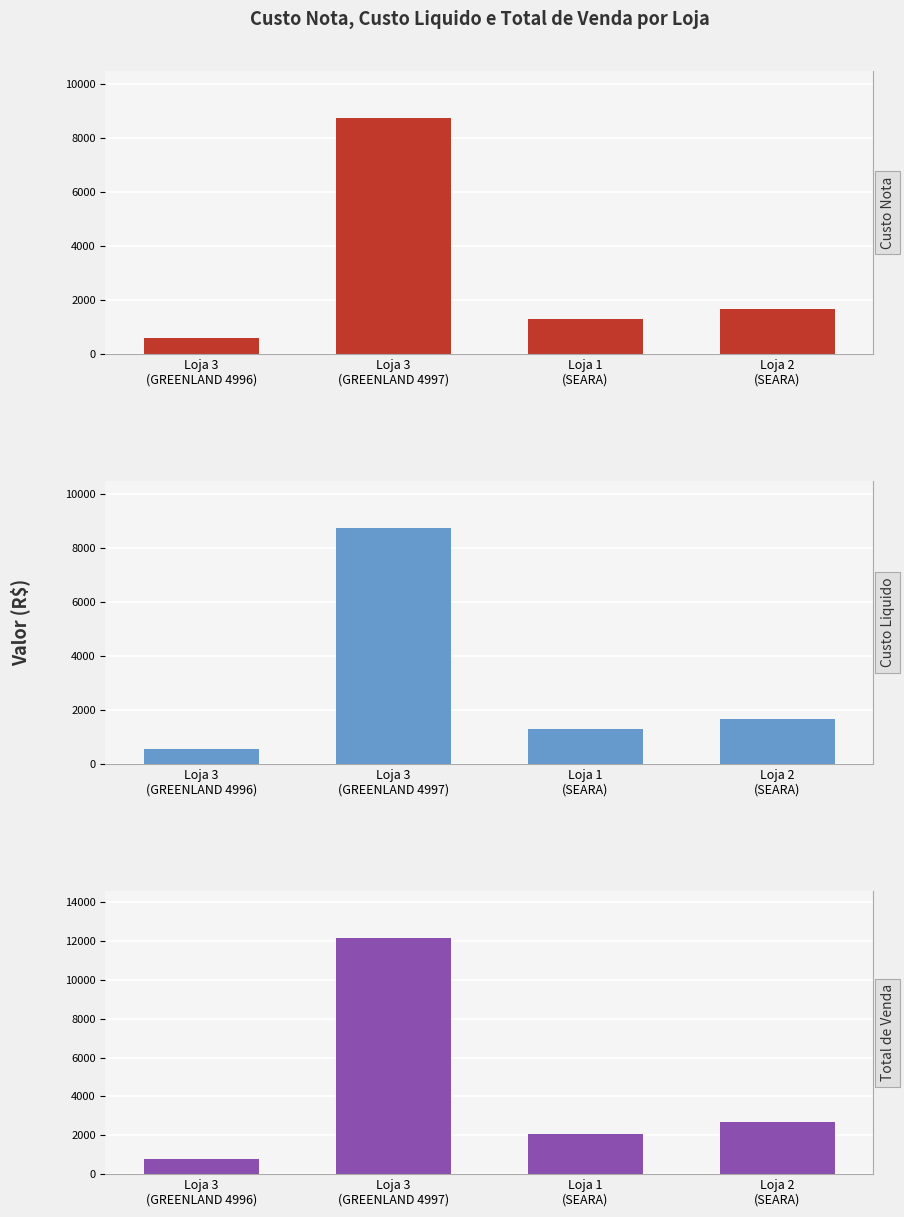

What is the difference between the highest and lowest values at Loja 3
(GREENLAND 4996)?

223.2